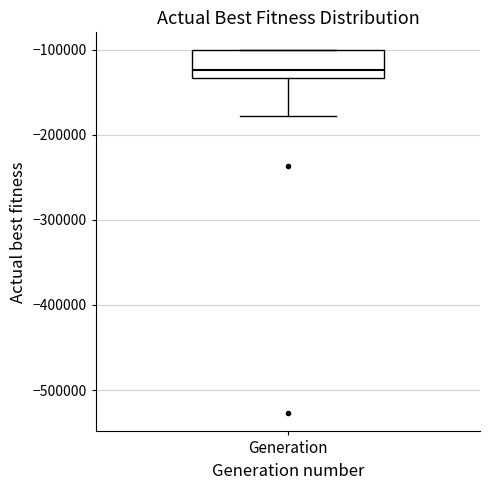

Transcribe this box plot: give where the median line is, the range the box spans, and where the two whiskers end, as read against the y-axis. The values are not printed on the chart, so give them approximately, as read against the axis.

median -120000, box -130000 to -100000, whiskers -180000 to -100000